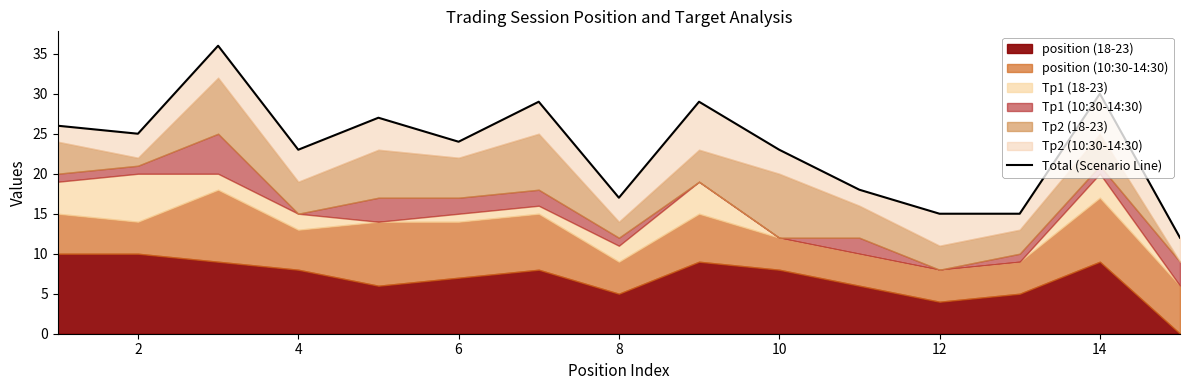

Reading right to left, what are all the values shown in this chart?

12	30	15	15	18	23	29	17	29	24	27	23	36	25	26